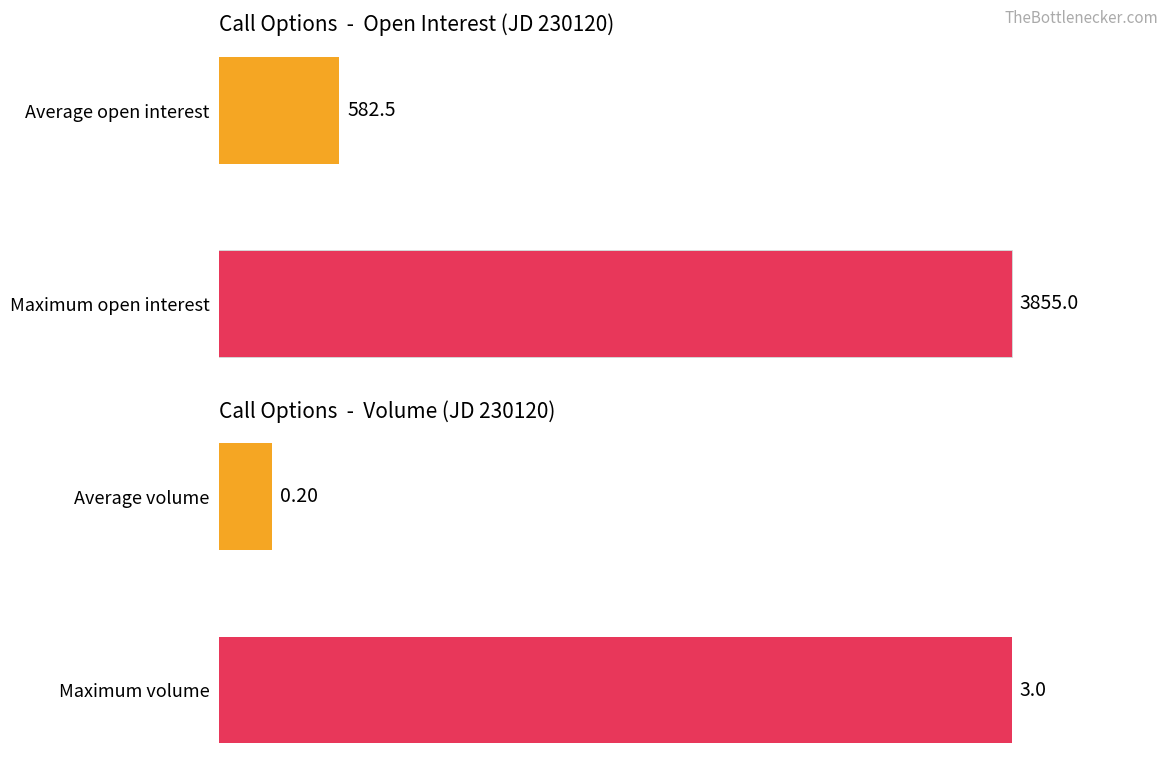

List the series in order of their peak value, lowest first.

volume, open_interest